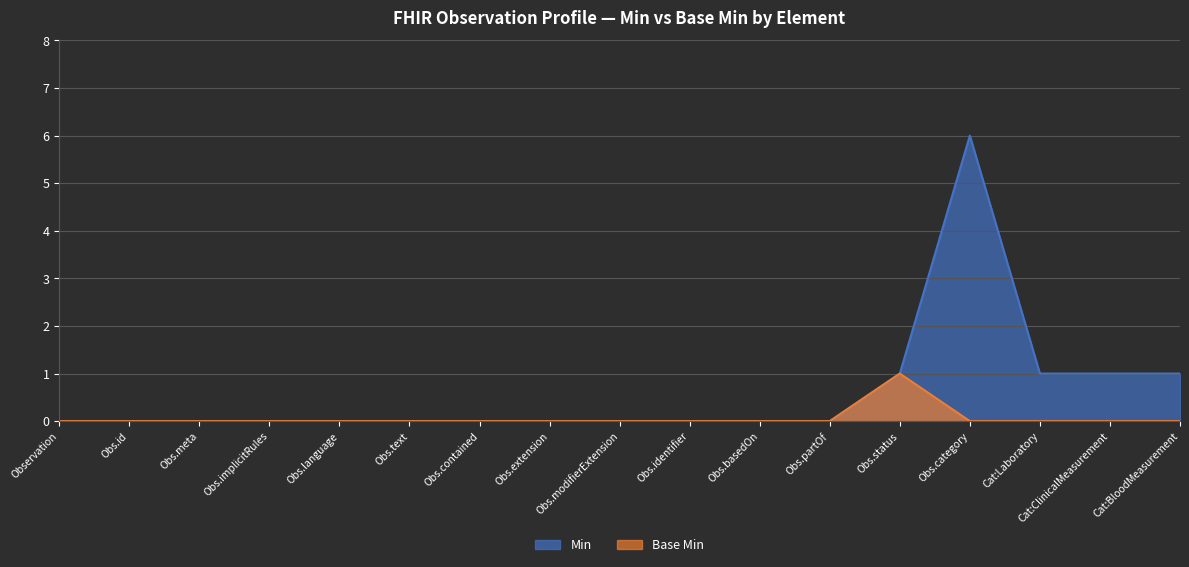

True or false: Base Min and Min cross at least once.

False